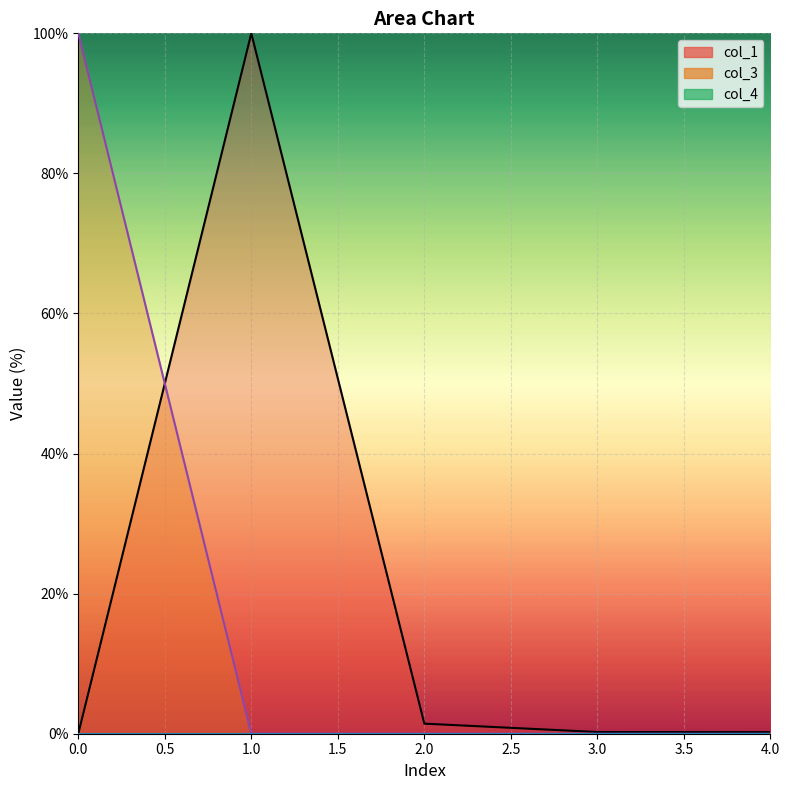

How many lines are shown in the chart?

2